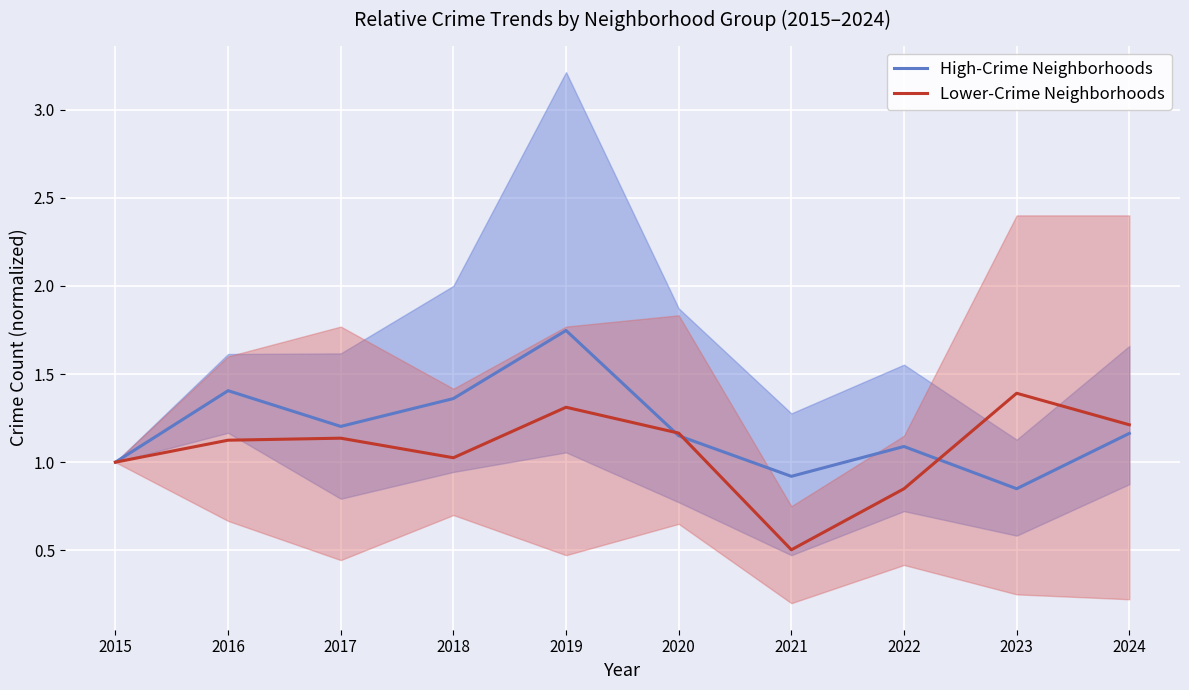

The Lower-Crime Neighborhoods series shows 1.7 at 2024. True or false?

False